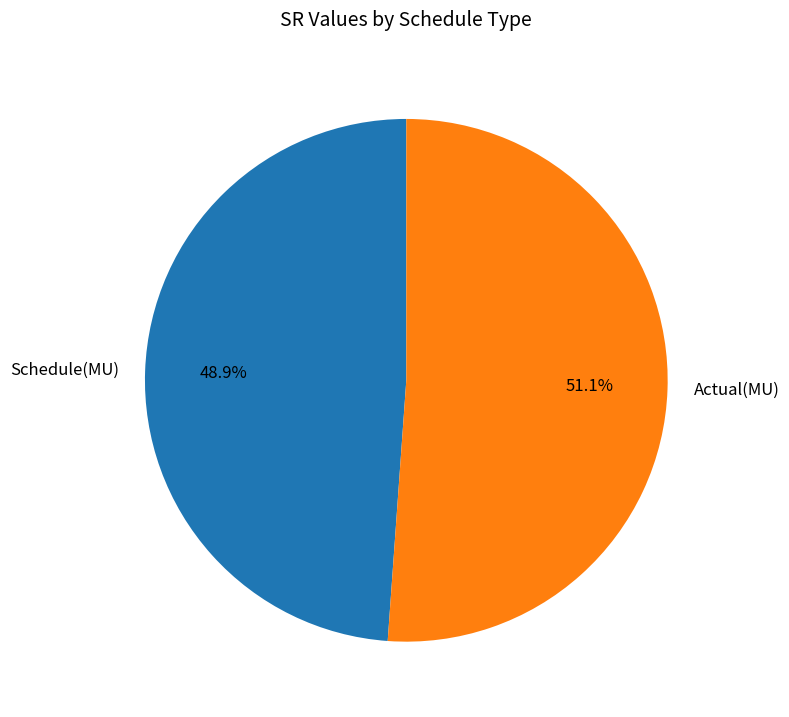

Count the number of slices in the pie.

2